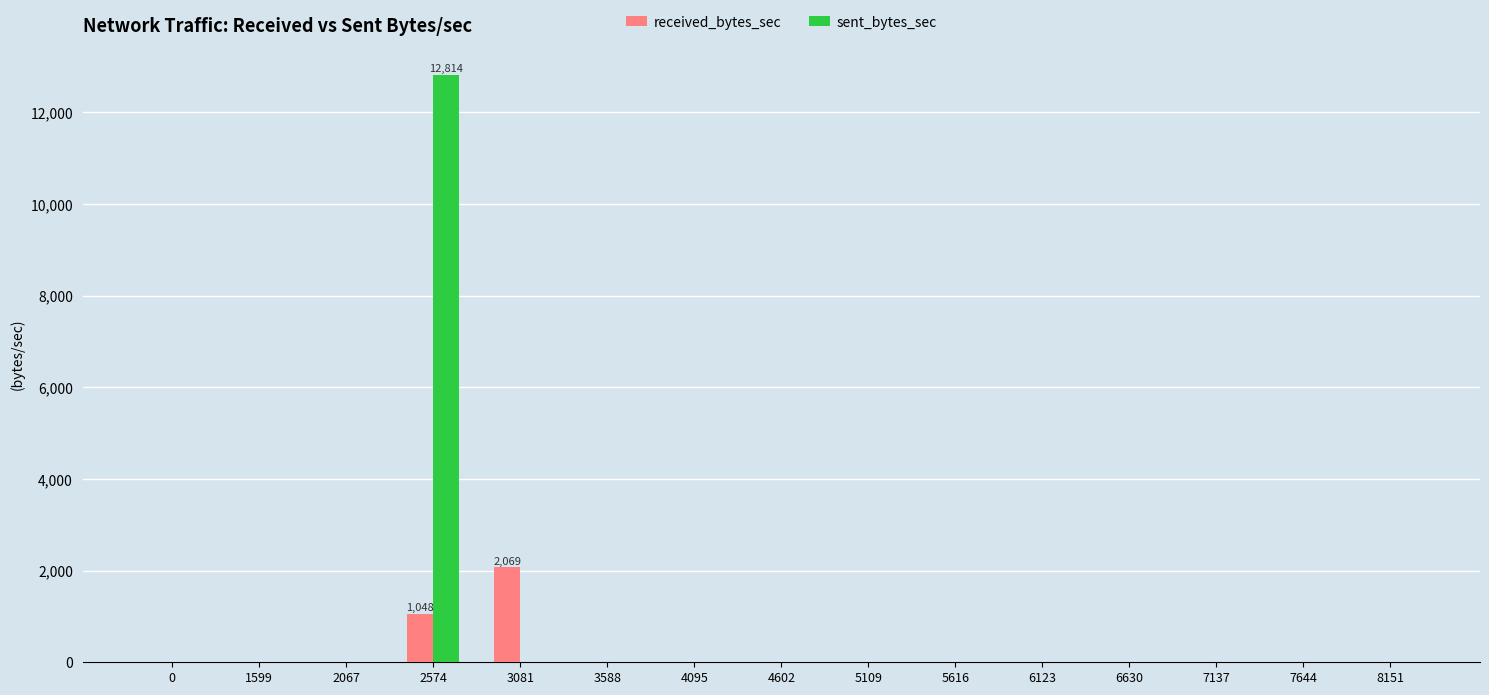

Reading right to left, extract all data points from this chart.

received_bytes_sec: 0	0	0	0	0	0	0	0	0	0	2069	1048	0	0	0
sent_bytes_sec: 0	0	0	0	0	0	0	0	0	0	0	12814	0	0	0